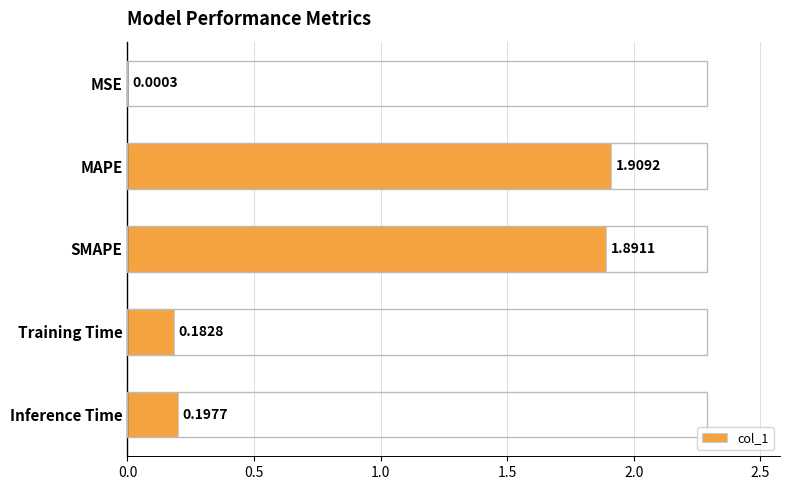

What is the change in value from MAPE to Inference Time?

-1.7